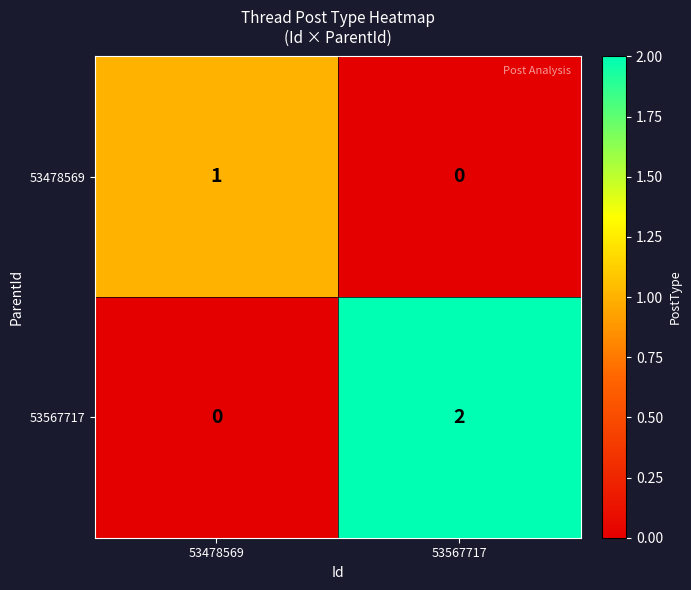

Is it true that 53478569 equals 0 at 53567717?

True